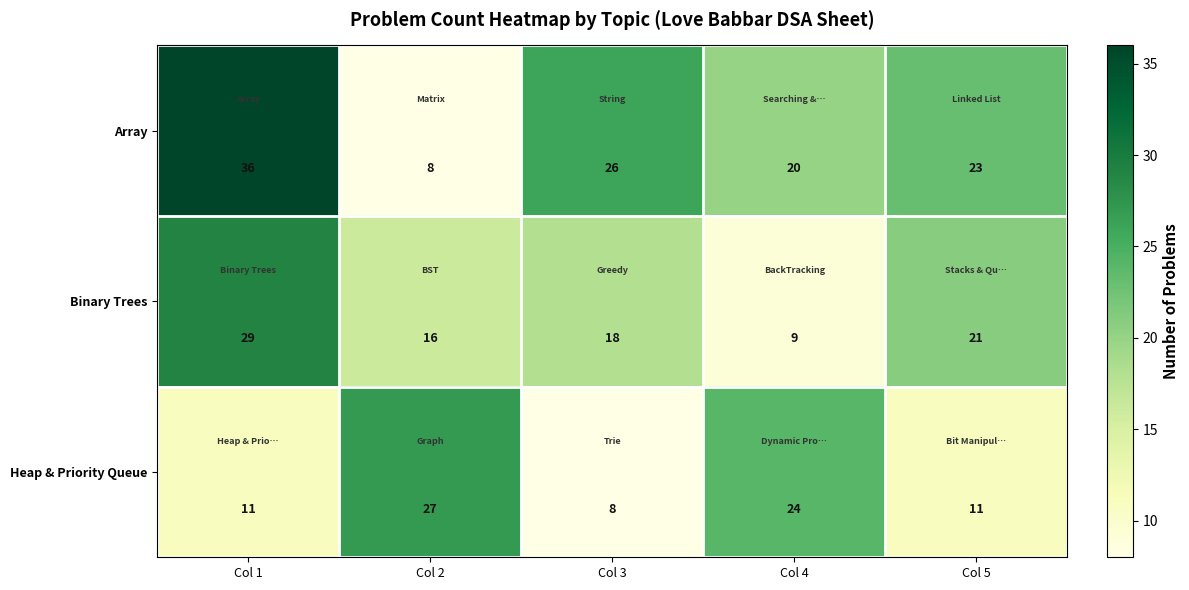

At Col 1, list the series in order from largest to smallest.

Array, Binary Trees, Heap & Priority Queue